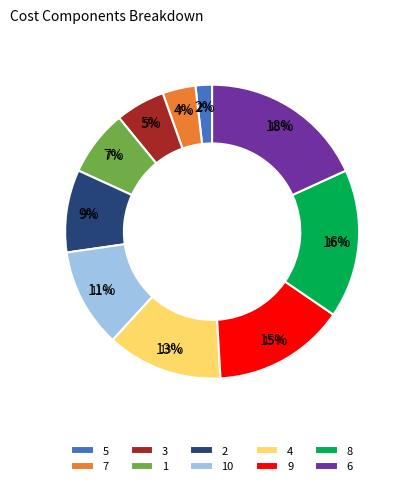

True or false: 10 accounts for 11% of the total.

True